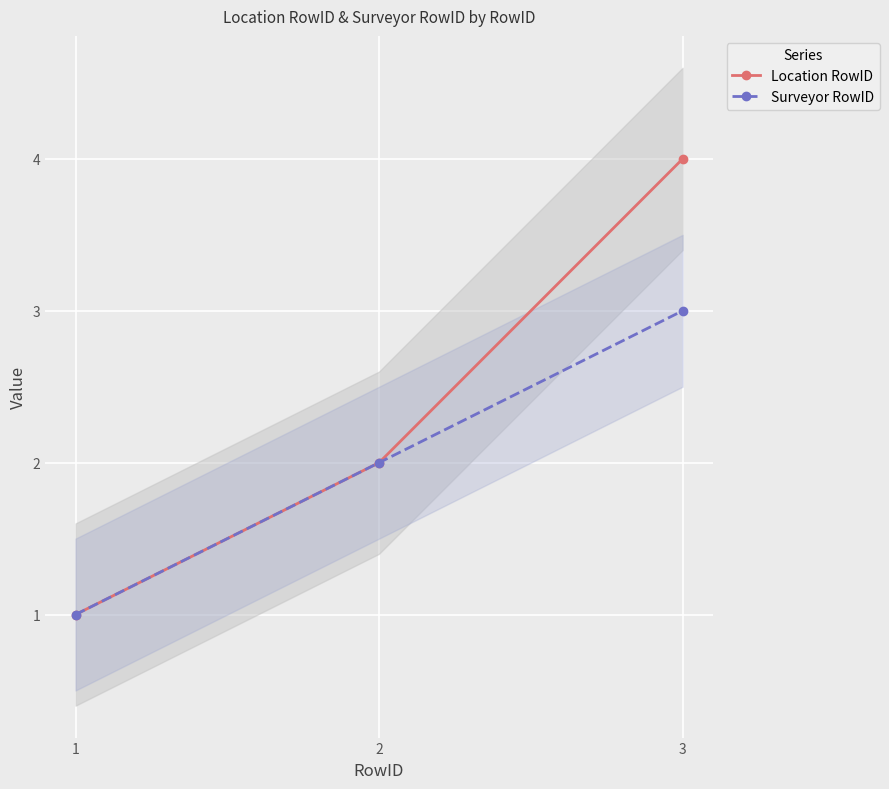

List the series in order of their peak value, highest first.

Location RowID, Surveyor RowID